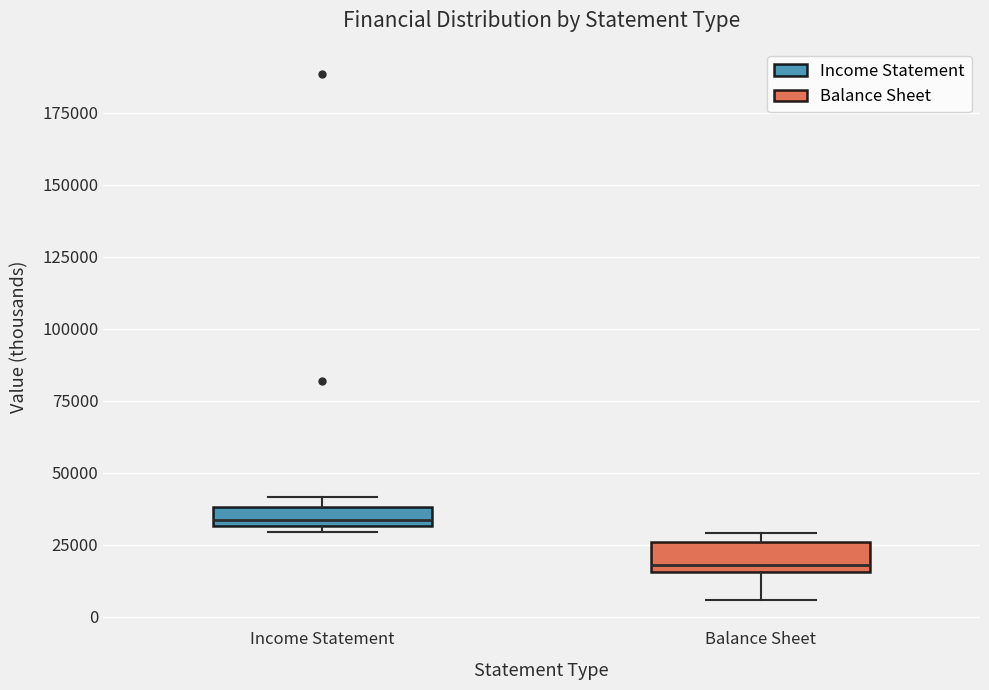

Where is the lower edge of the box for Balance Sheet on the y-axis? The values are not printed on the chart, so give them approximately, as read against the axis.

15000